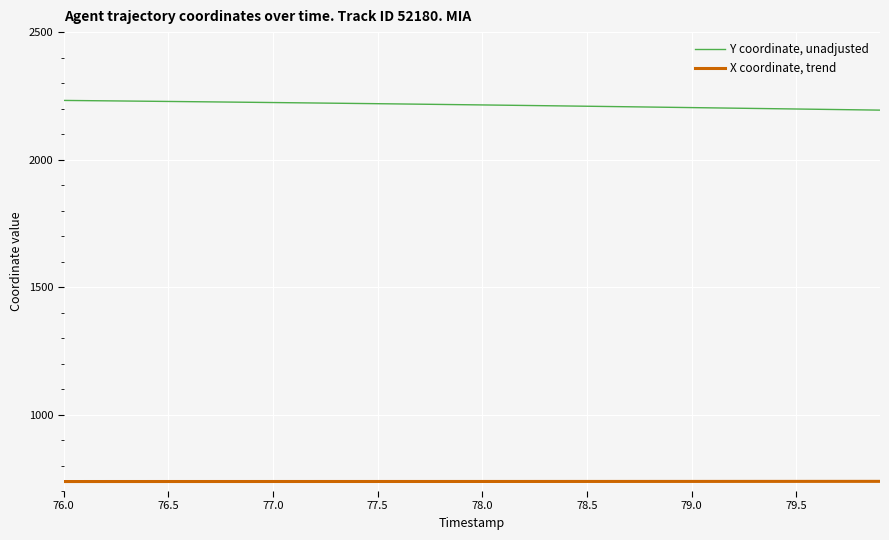

List the series in order of their peak value, highest first.

Y coordinate, unadjusted, X coordinate, trend